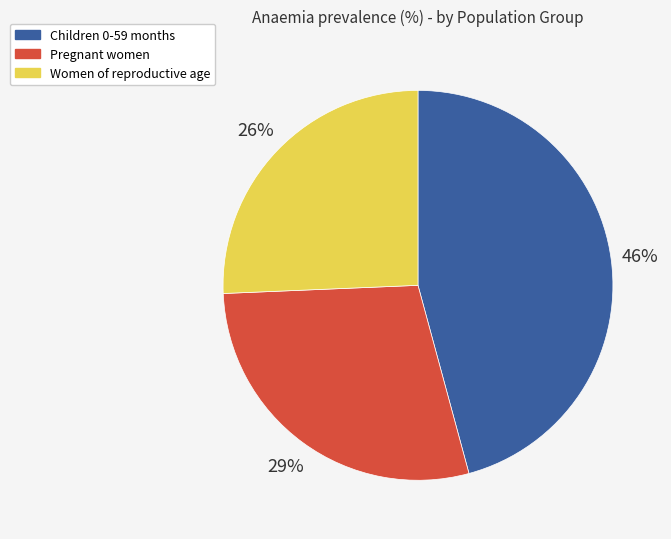

Between Pregnant women and Women of reproductive age, which is larger?

Pregnant women